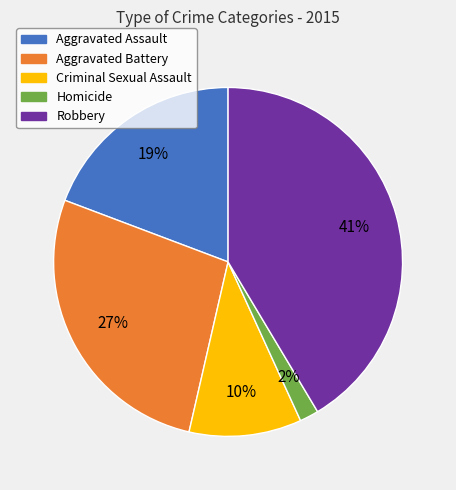

Is there any slice that represents more than half of the pie?

No